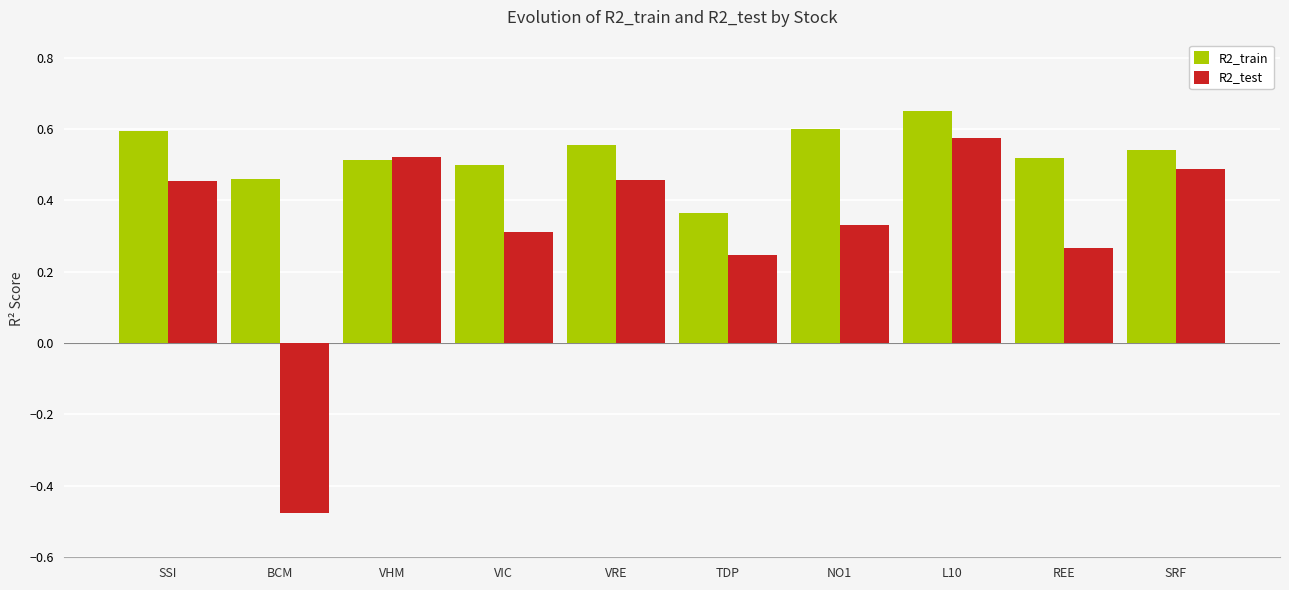

Does the chart contain stacked bars?

No